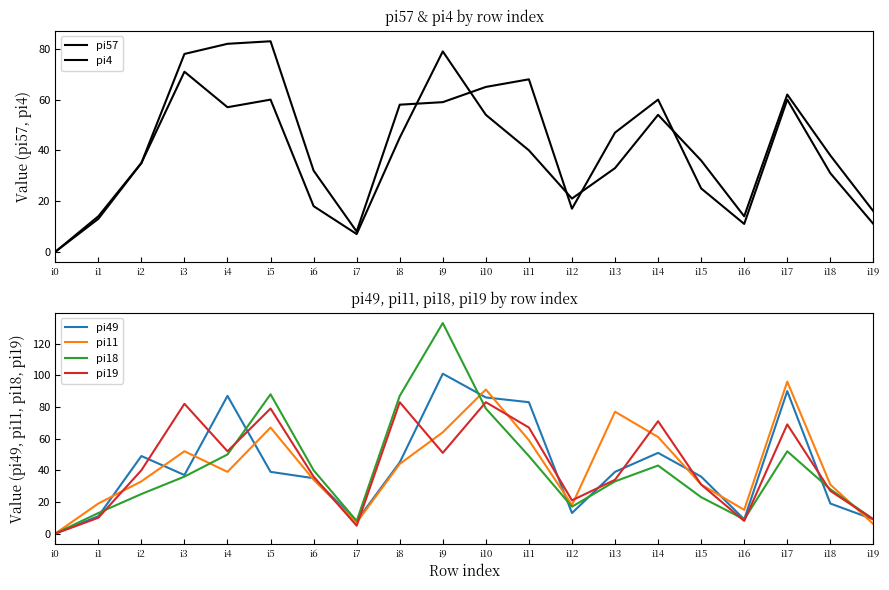

Which has a higher value, i2 or i0?

i2